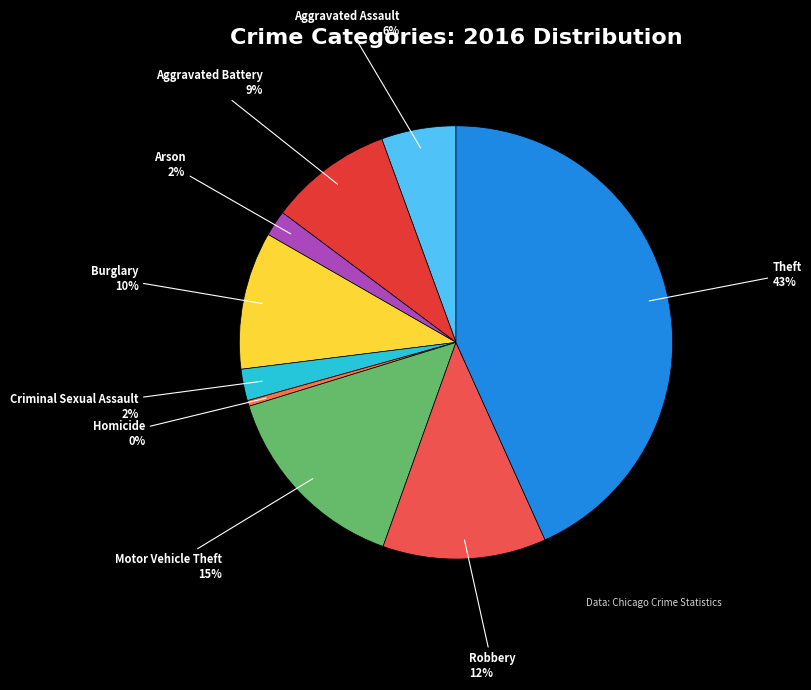

What is the smallest slice in the pie chart?

Homicide